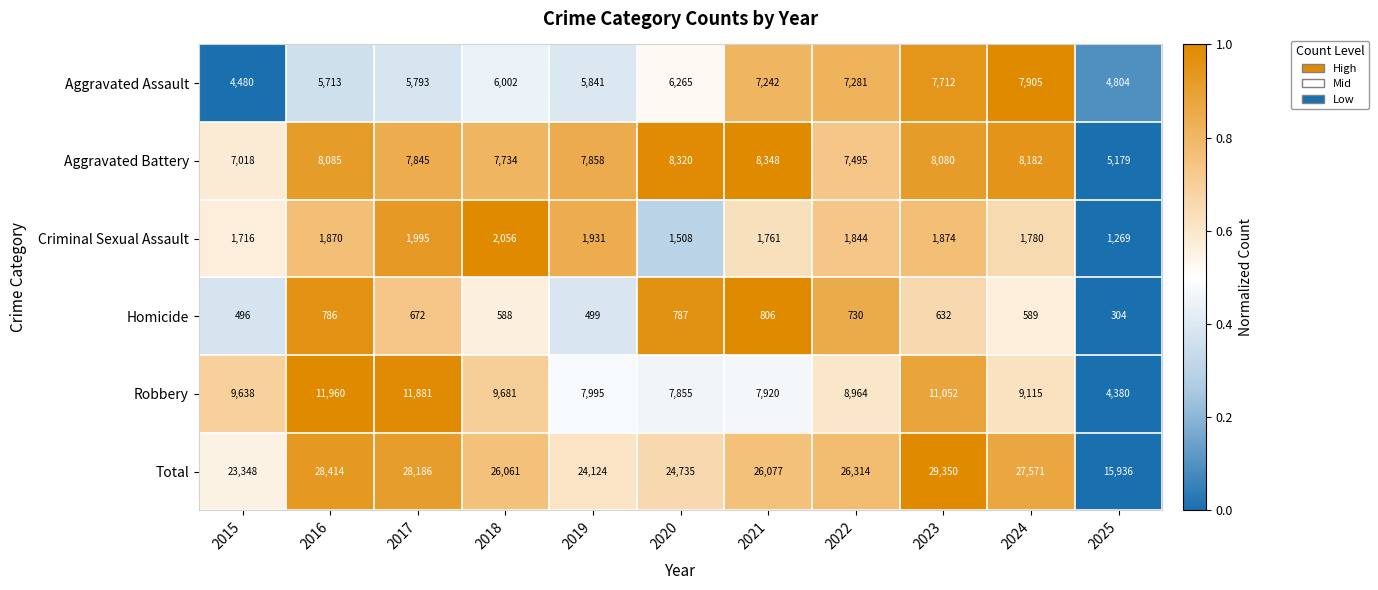

At which category is the sum across all series the highest?

2023